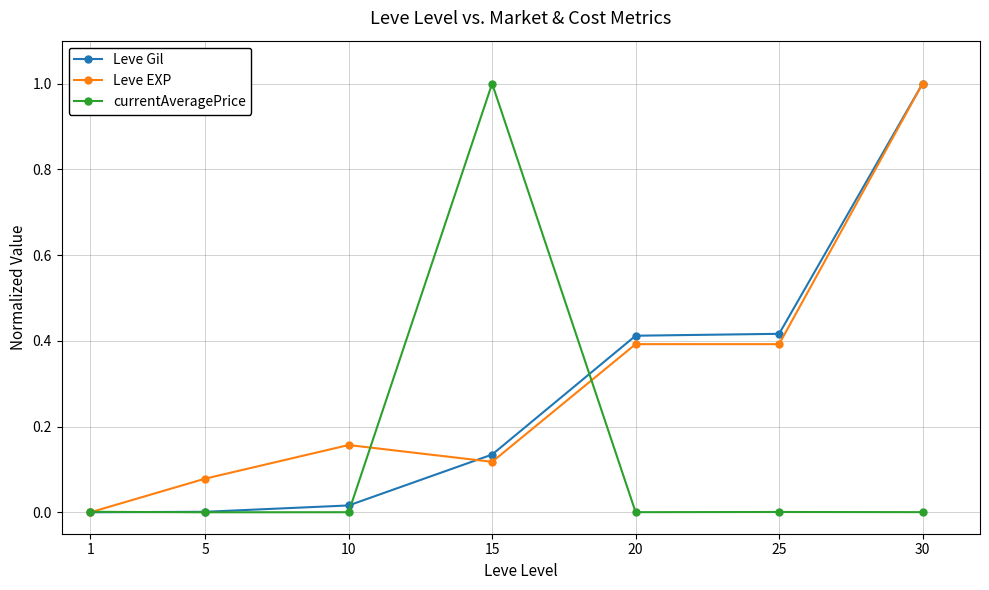

What are all the series names shown in the legend?

Leve Gil, Leve EXP, currentAveragePrice